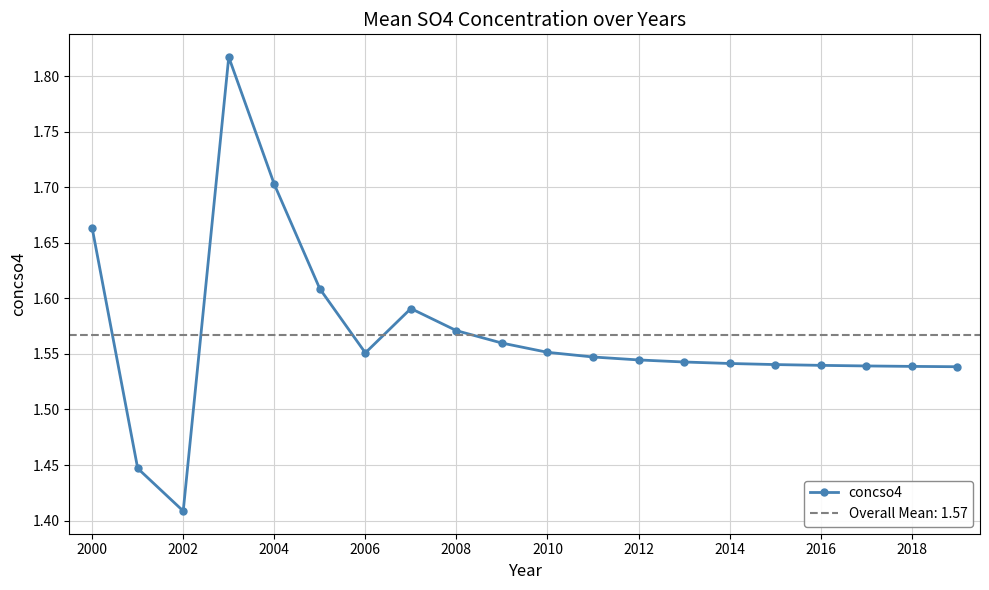

Reading left to right, list all the values displayed in this chart.

1.7	1.4	1.4	1.8	1.7	1.6	1.6	1.6	1.6	1.6	1.6	1.5	1.5	1.5	1.5	1.5	1.5	1.5	1.5	1.5